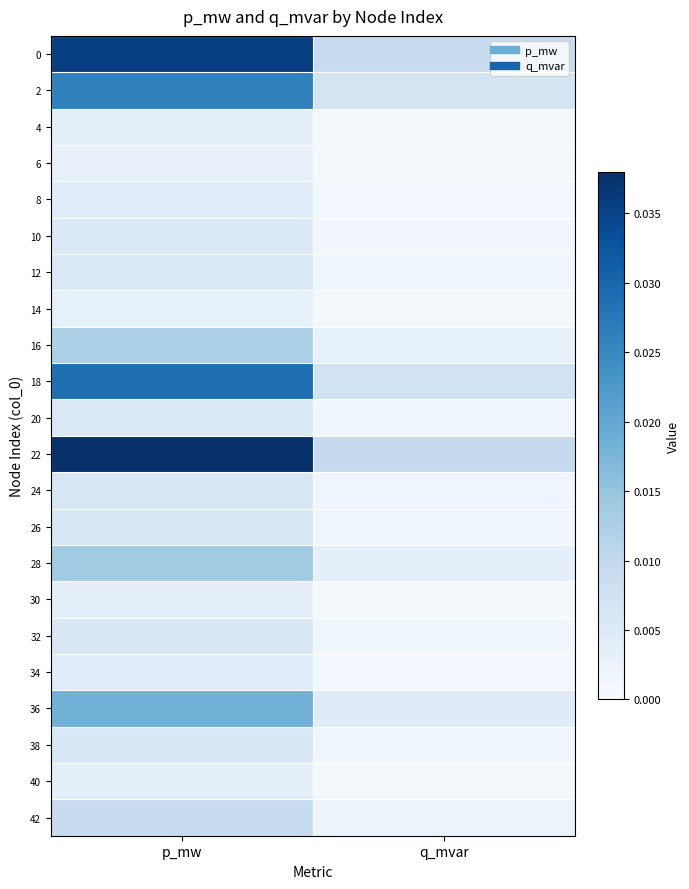

Count the number of data series in this chart.

22